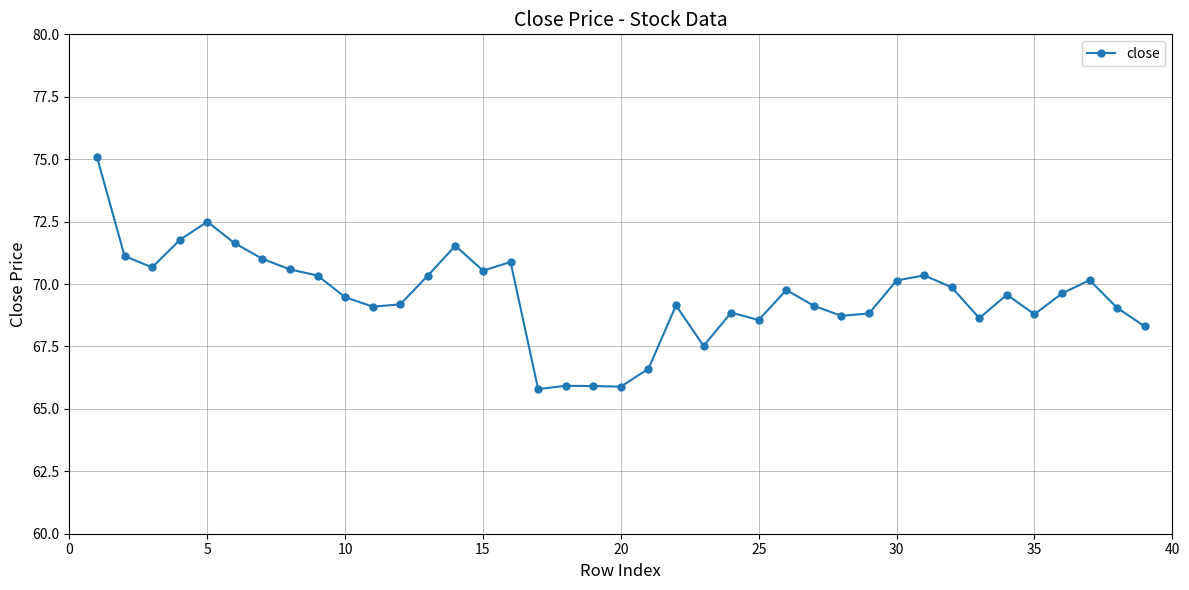

Count the number of categories in the chart.

39